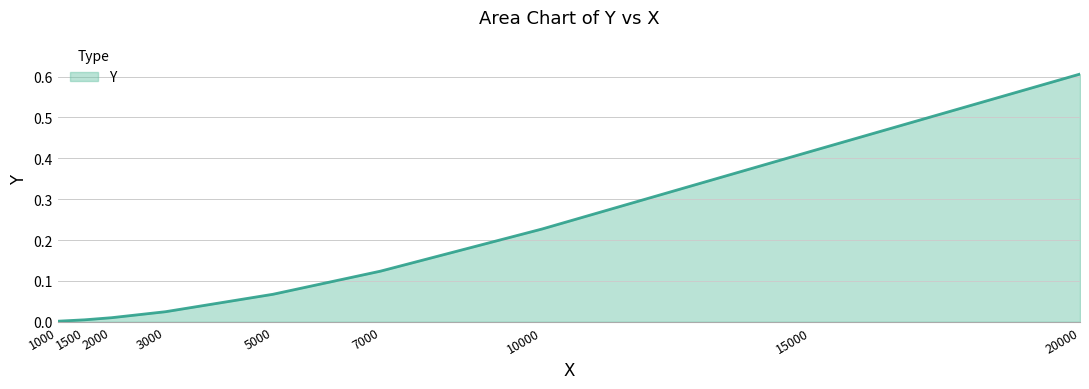

The value at 5000 is 0.0. True or false?

False